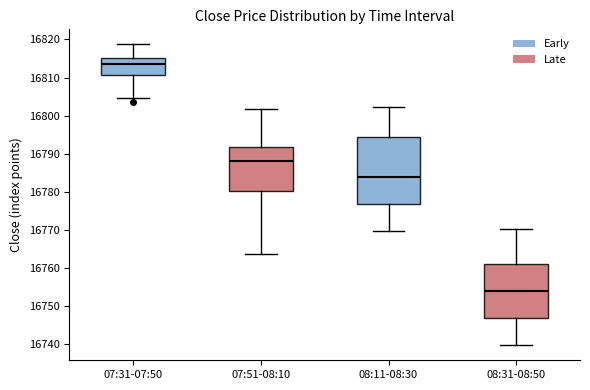

Where does the median line of the box for 07:51-08:10 sit on the y-axis? The values are not printed on the chart, so give them approximately, as read against the axis.

16788